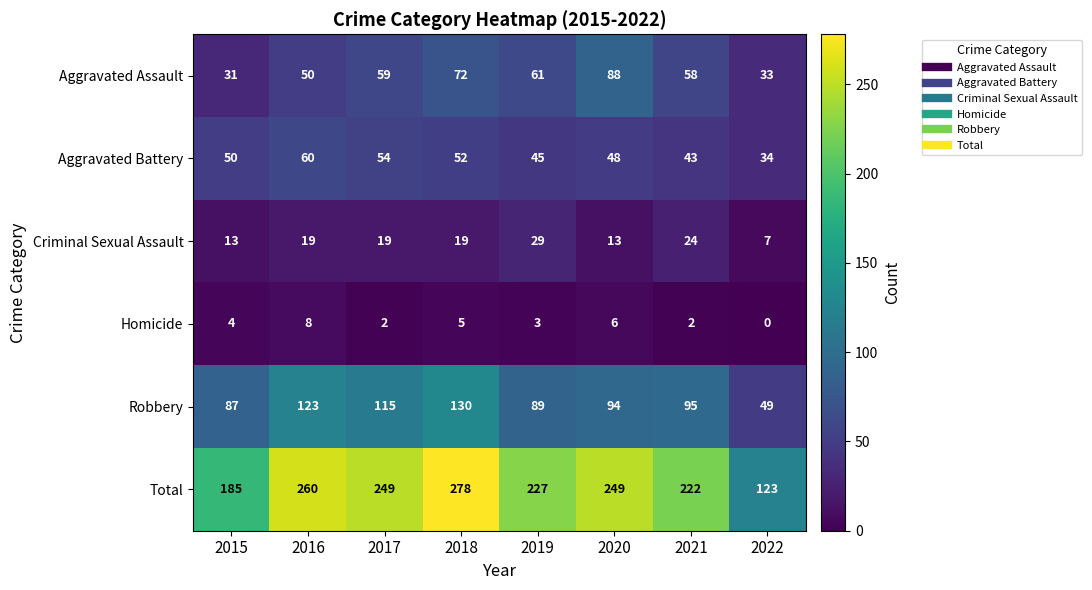

At which category is the sum across all series the highest?

2018